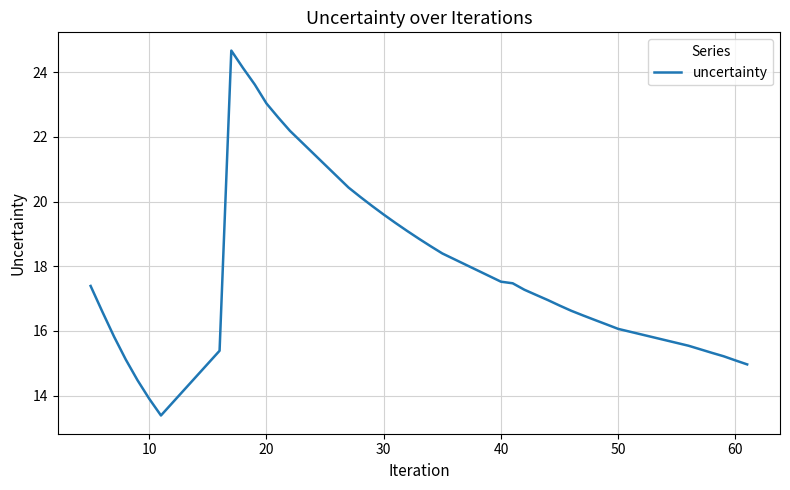

True or false: the data has more than 0 interior local peaks.

True